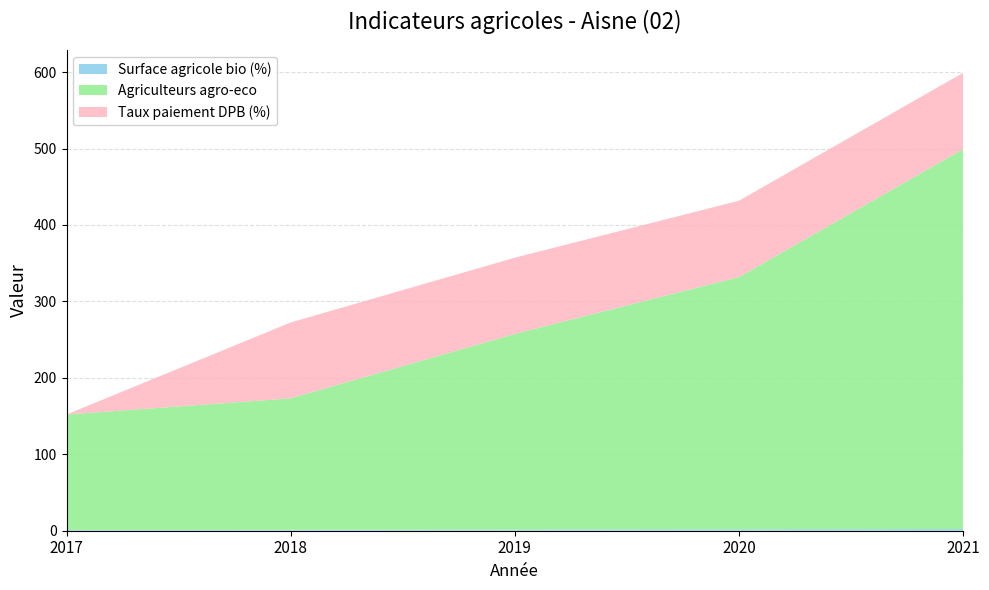

Reading left to right, what are all the values shown in this chart?

Surface agricole bio (%): 1.0	1.2	1.5	1.9	2.2
Agriculteurs agro-eco: 151.0	172.0	256.0	330.0	497.0
Taux paiement DPB (%): 0.0	99.2	99.7	99.8	99.8